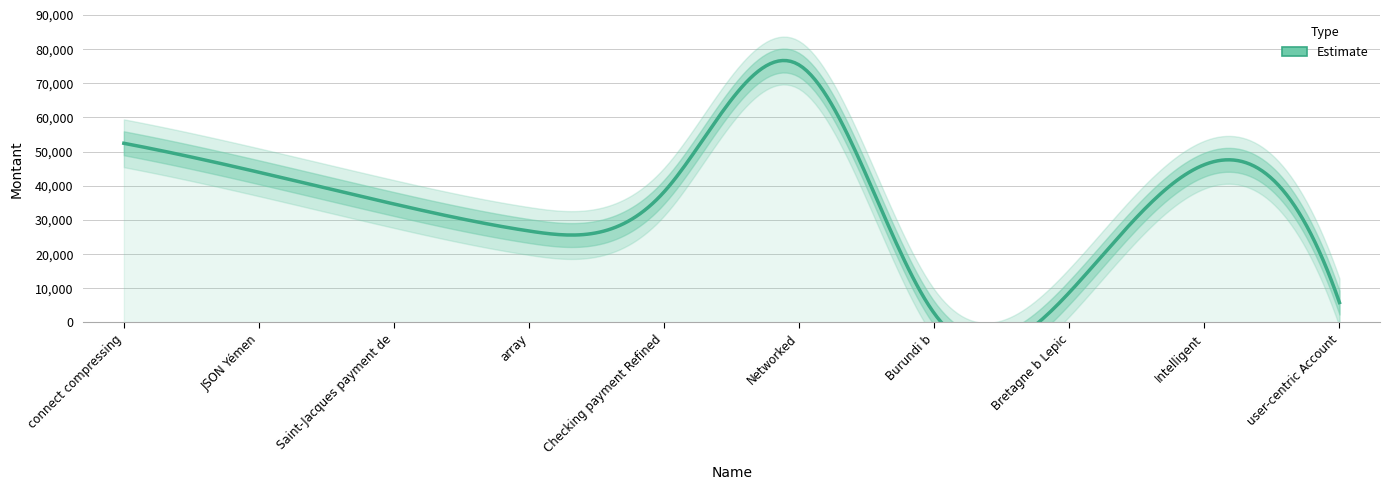

What is the sum of all values?

334999